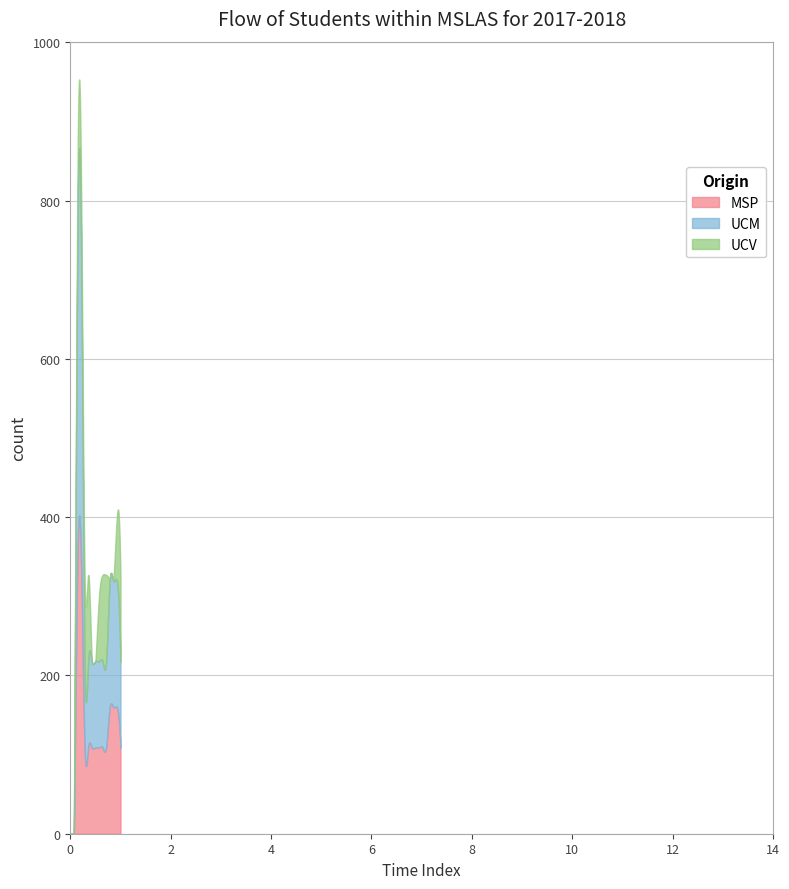

Does the chart have visible grid lines?

Yes